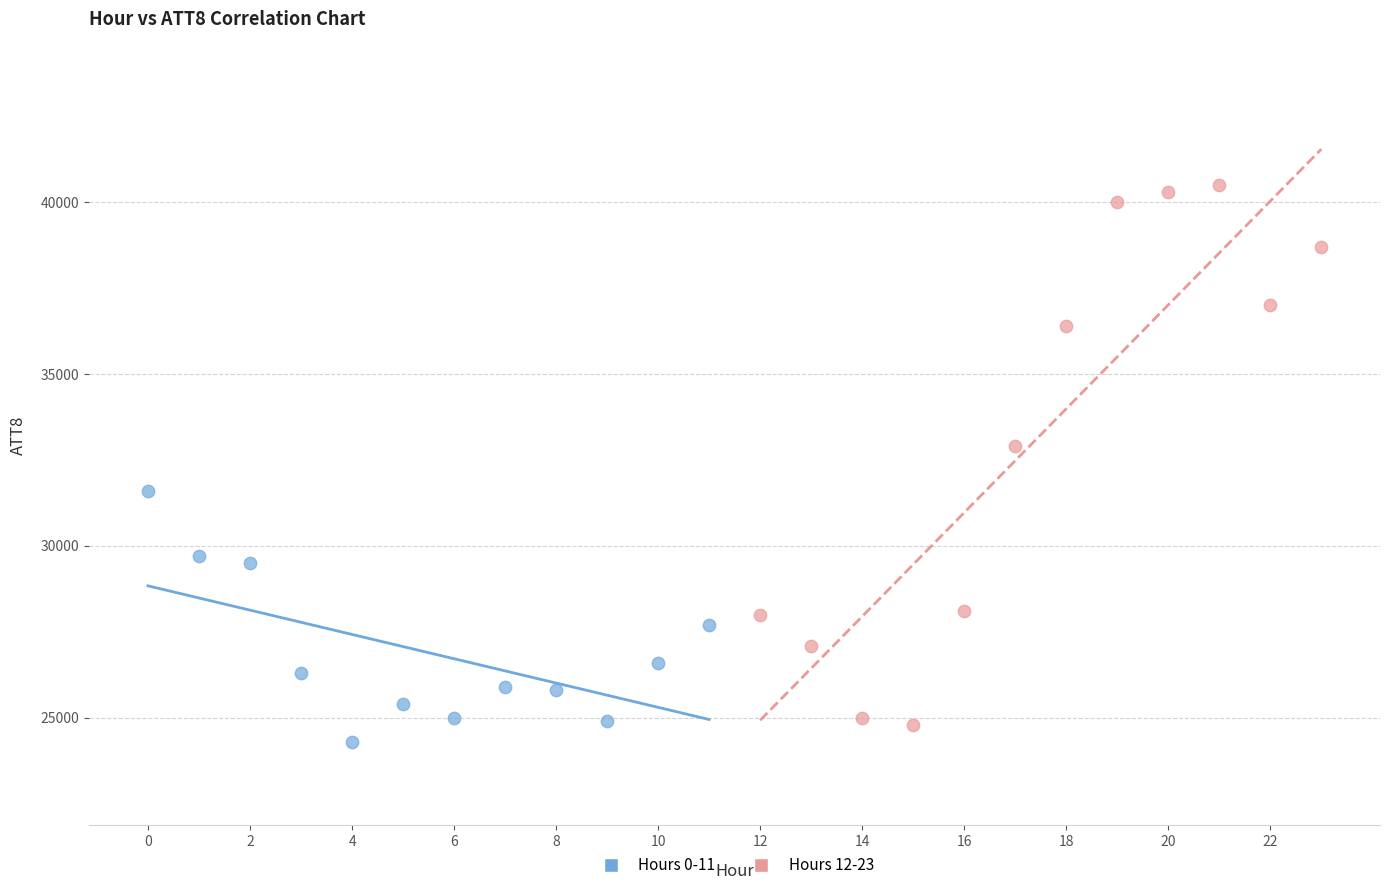

Which series has the largest Y range (max minus min)?

Hours 12-23